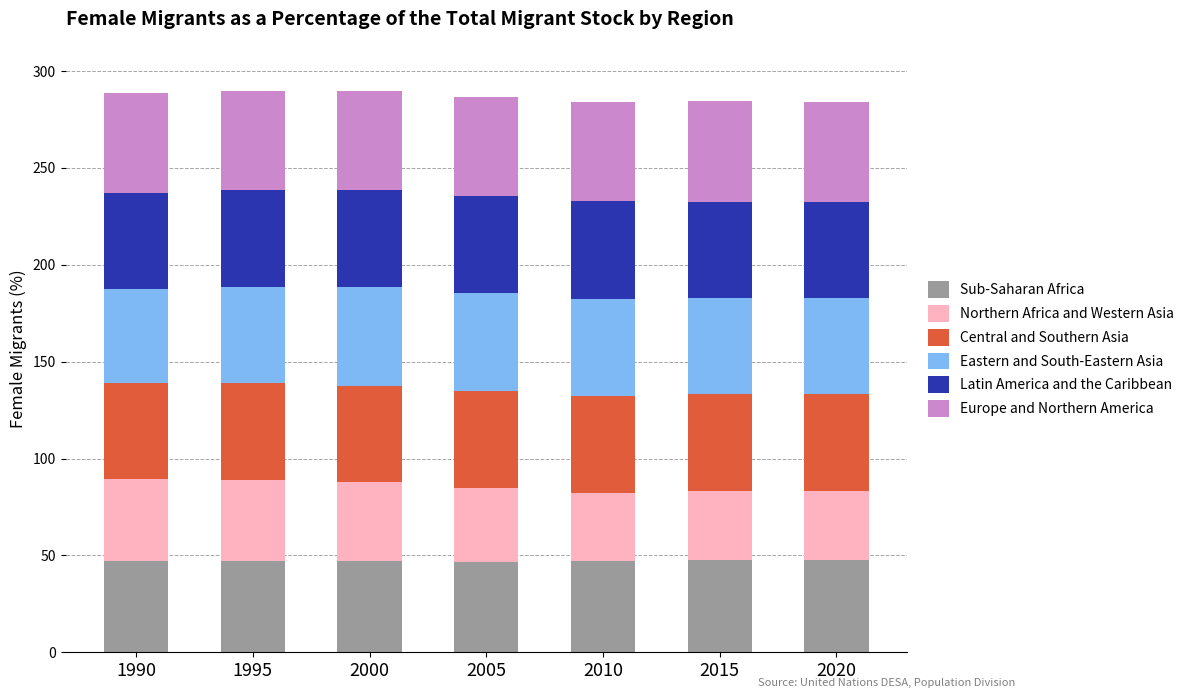

What is the minimum value for Sub-Saharan Africa?

46.4